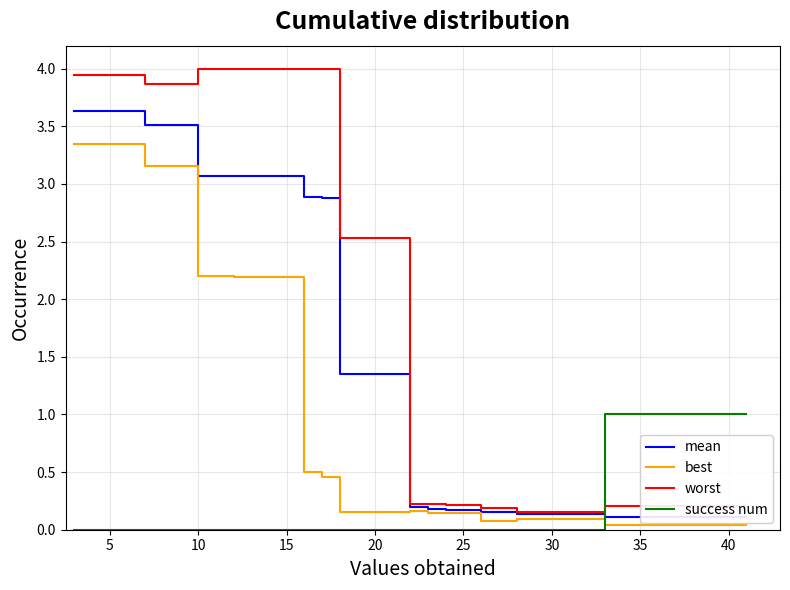

What is the highest value of the success num series?

1.0